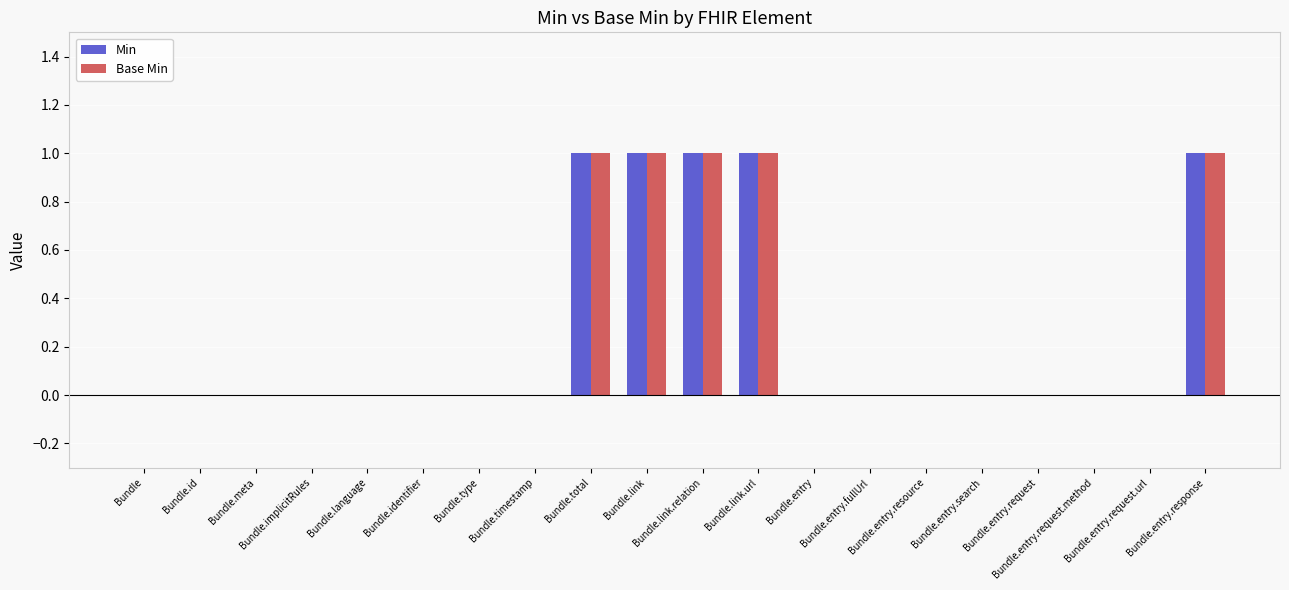

What position from the left is Bundle.implicitRules?

4